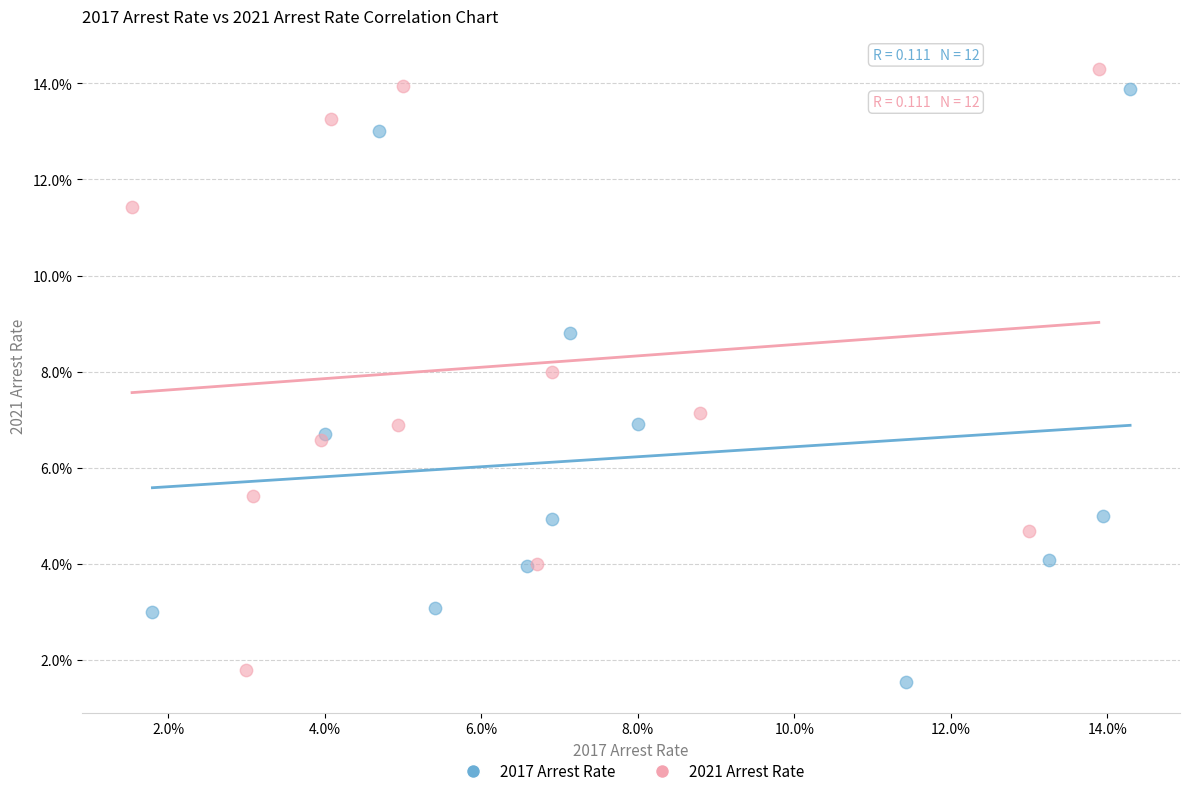

What are all the series names shown in the legend?

2017 Arrest Rate, 2021 Arrest Rate